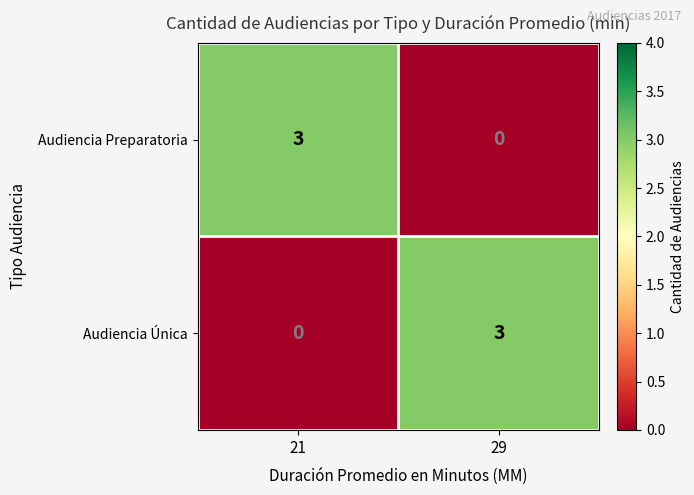

What is the maximum value for Audiencia Única?

3